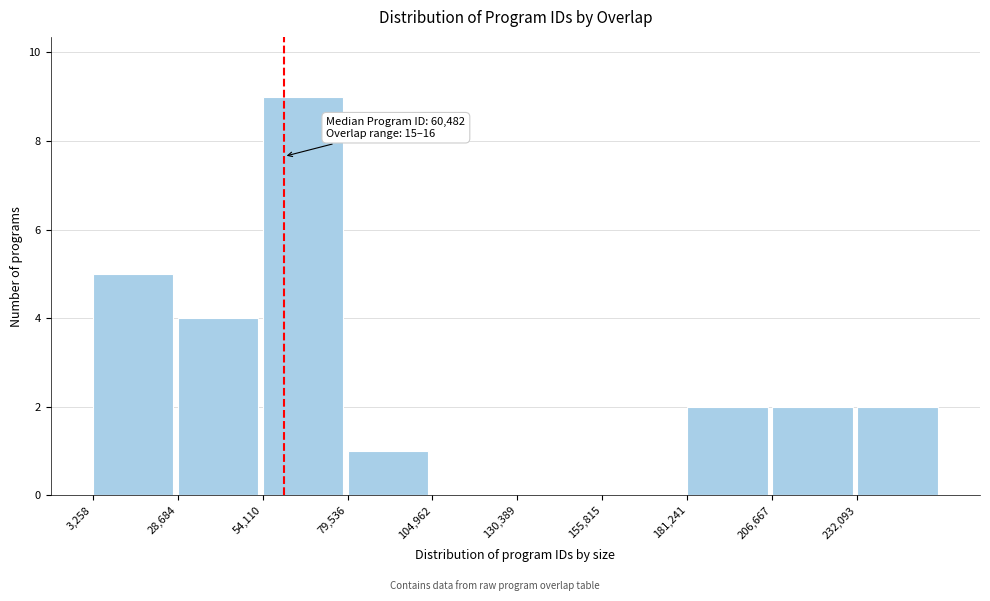

Which range on the x-axis has the tallest bar?

55000 to 80000